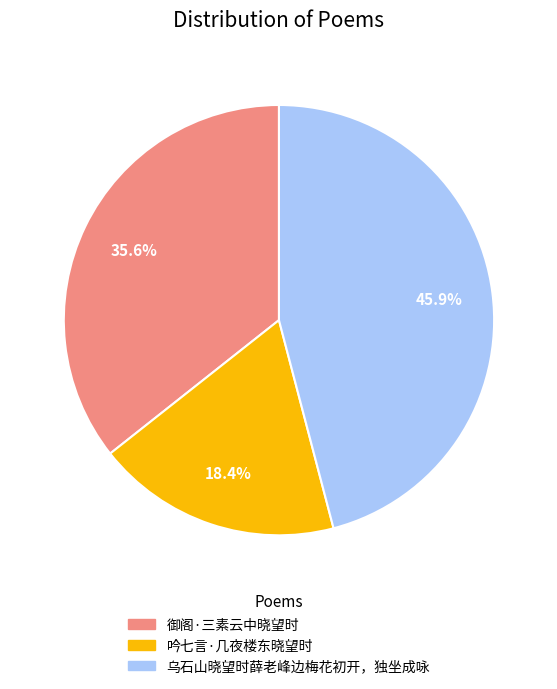

What is the ratio of the value at 御阁·三素云中晓望时 to the value at 吟七言·几夜楼东晓望时?

1.9